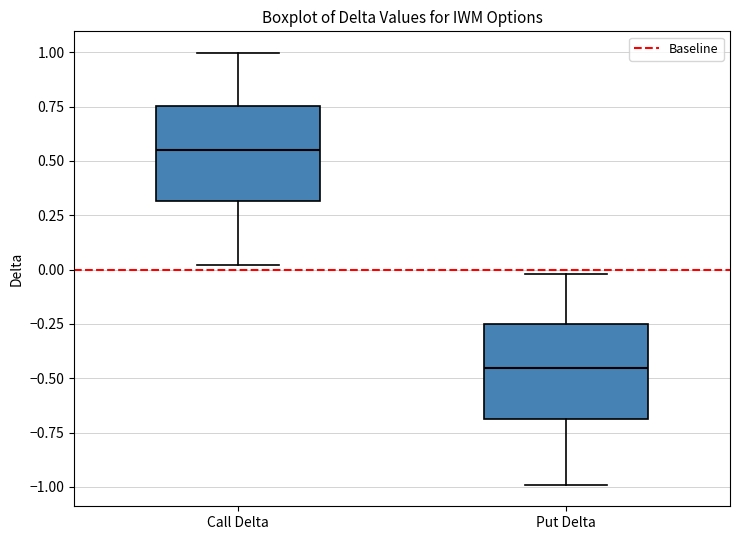

Where does the median line of the box for Call Delta sit on the y-axis? The values are not printed on the chart, so give them approximately, as read against the axis.

0.55